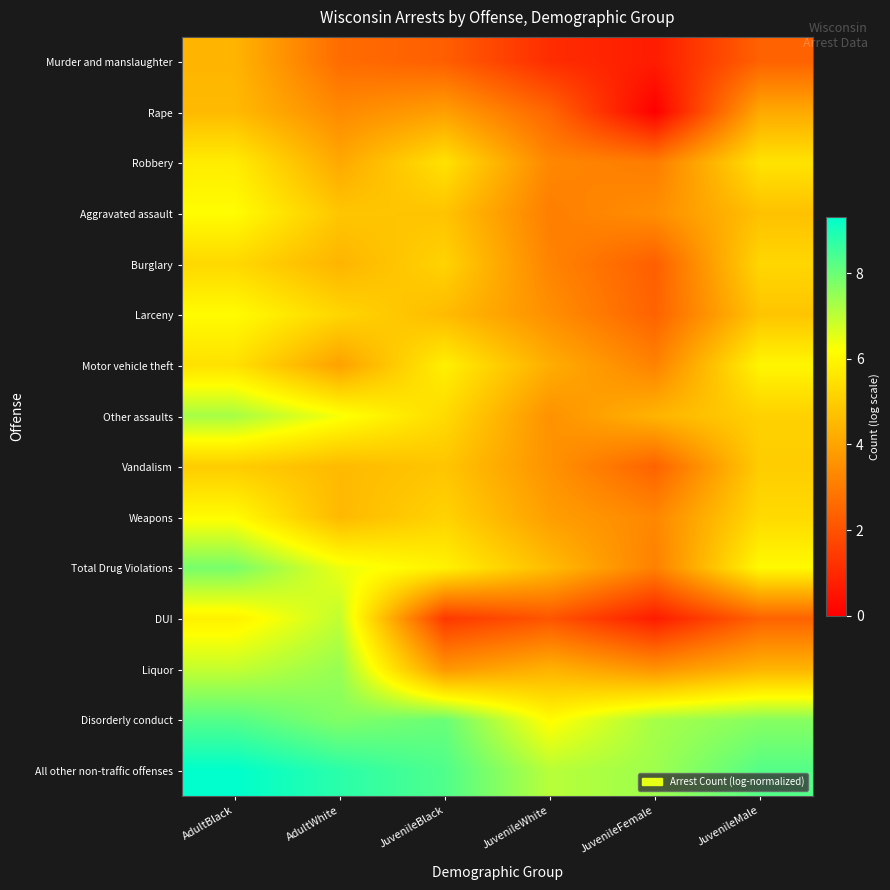

At which category is the sum across all series the highest?

AdultBlack